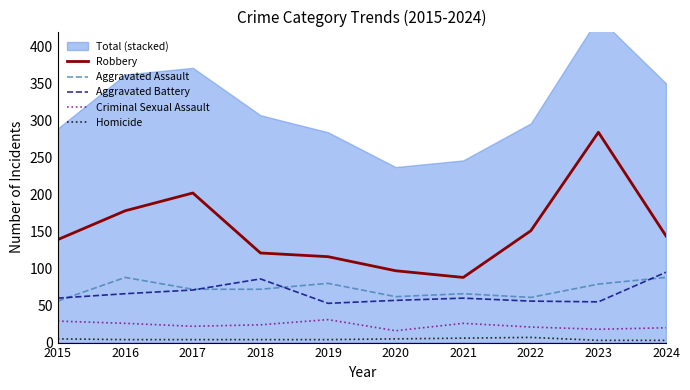

At which label does Criminal Sexual Assault reach its minimum?

2020